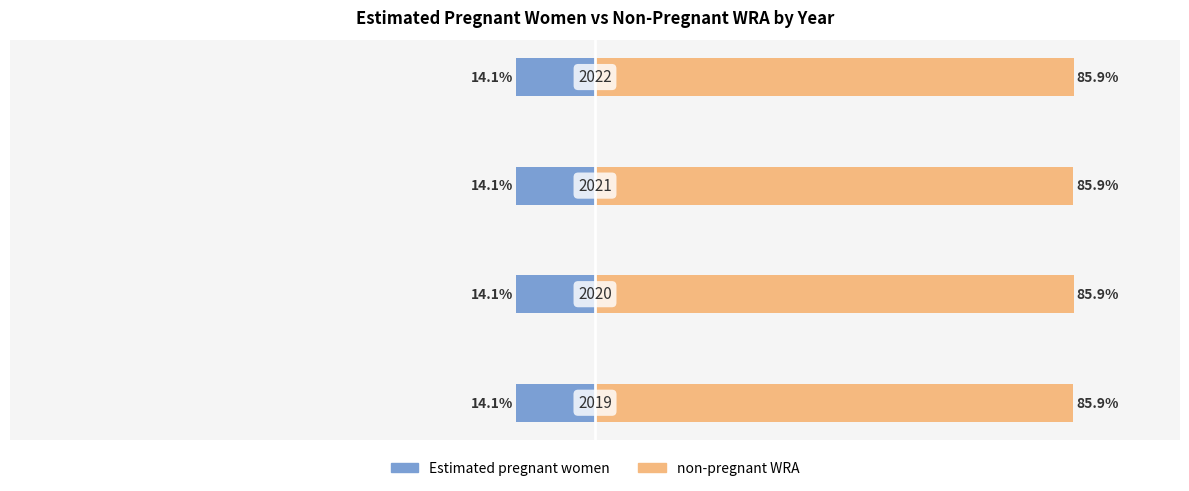

What are all the series names shown in the legend?

Estimated pregnant women, non-pregnant WRA